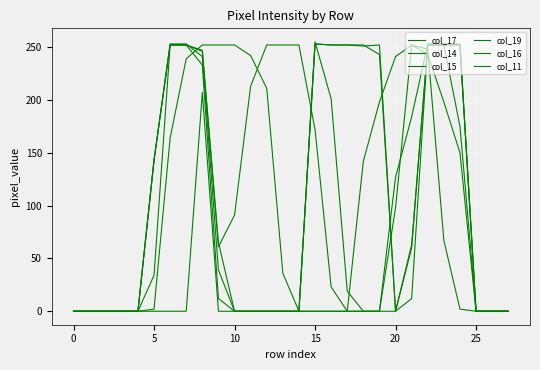

How many lines are shown in the chart?

6